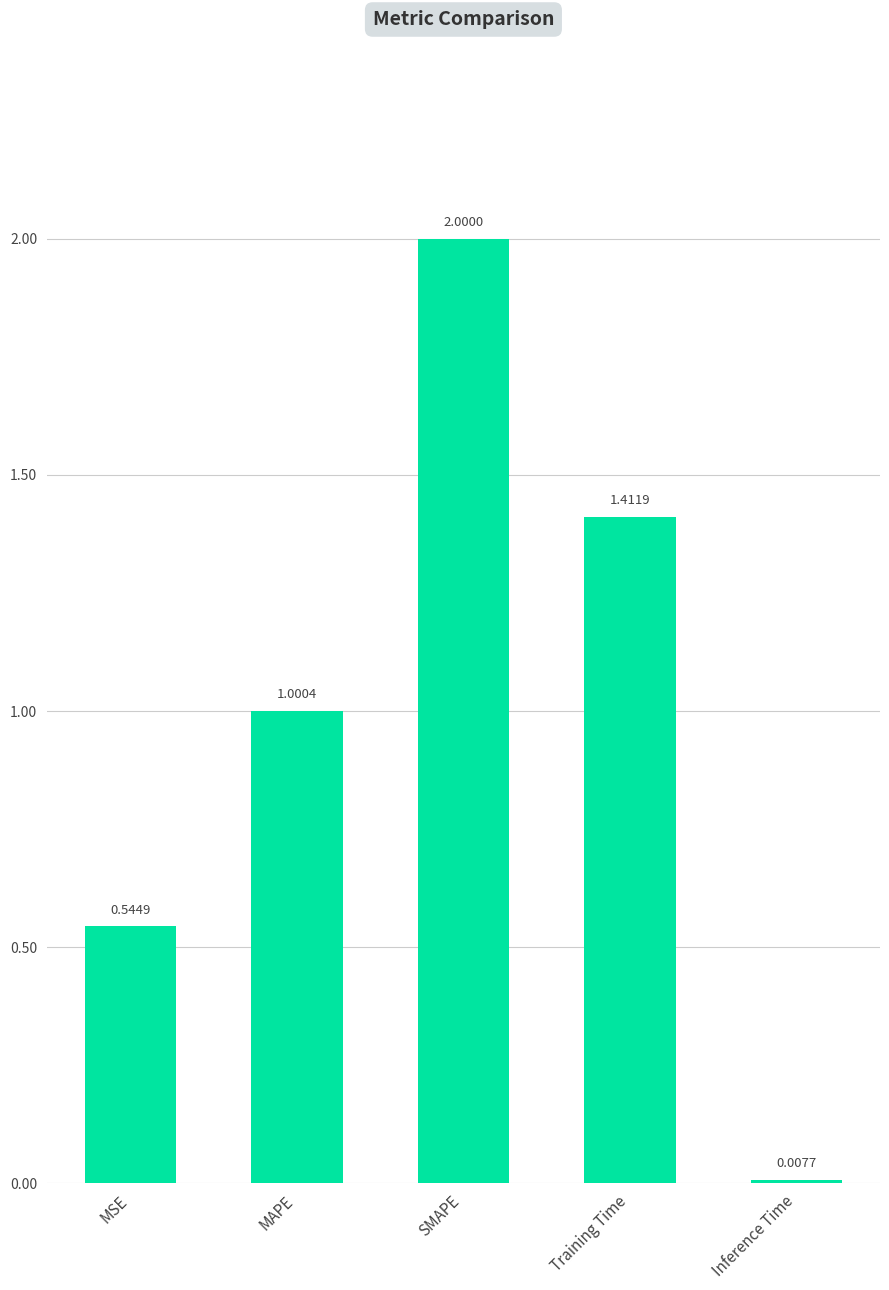

What is the difference between the values at MSE and Training Time?

0.9